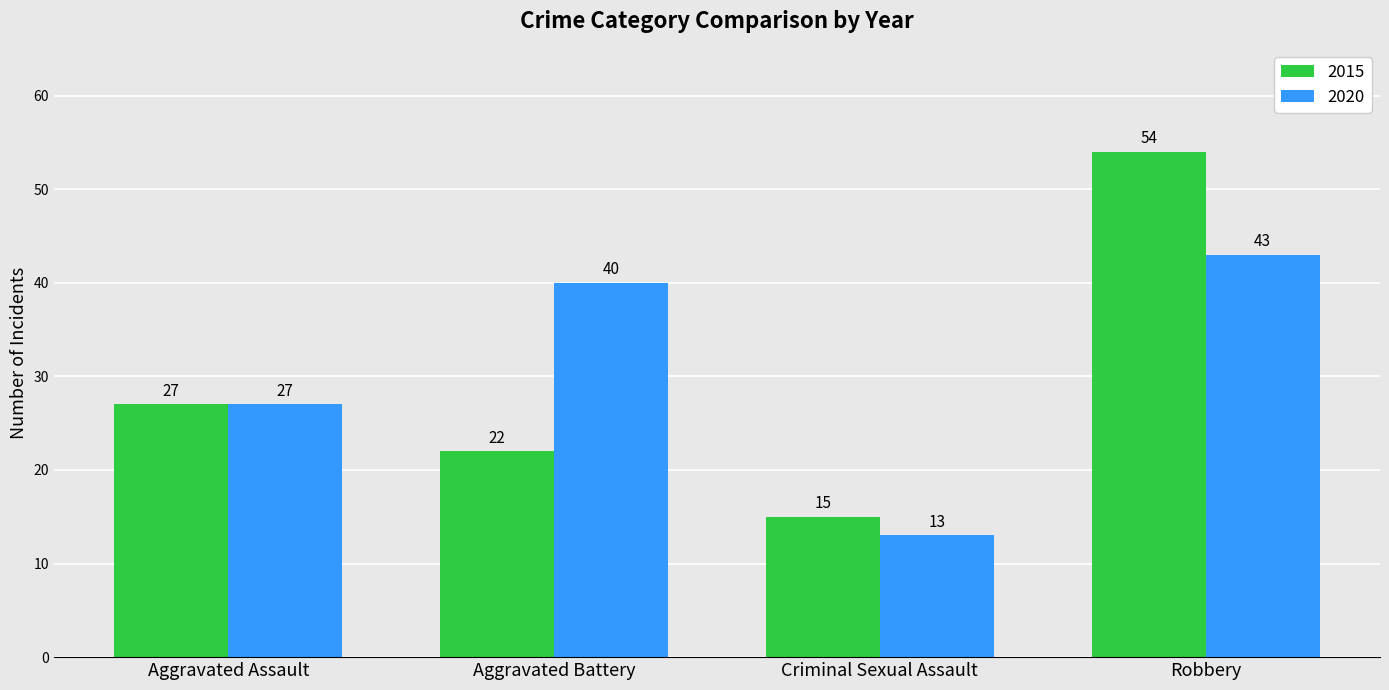

How many data points does each series have?

4